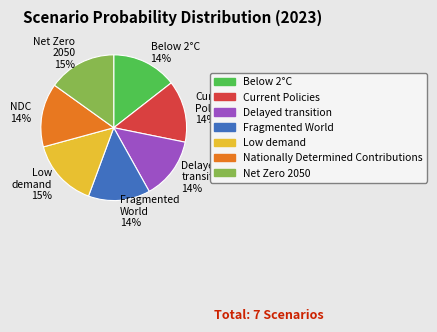

Which has a higher value, Delayed transition 14% or Low demand 15%?

Low demand 15%